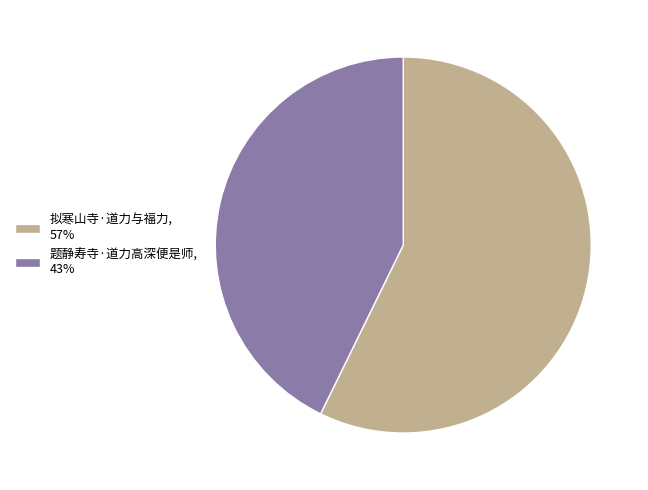

Between 拟寒山寺·道力与福力 and 题静寿寺·道力高深便是师, which is larger?

拟寒山寺·道力与福力